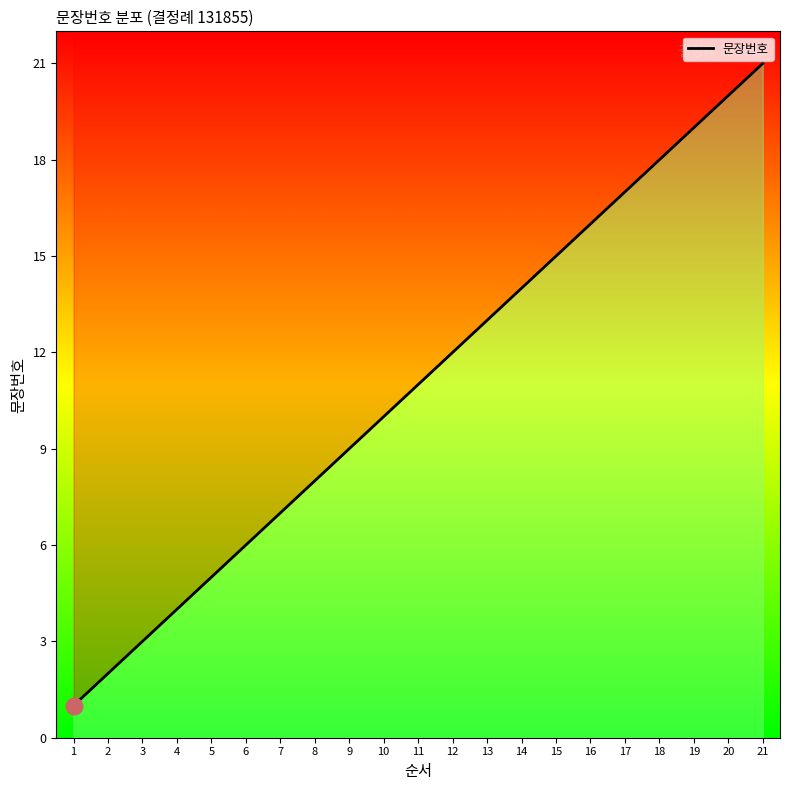

Reading left to right, what are all the values shown in this chart?

1=1	2=2	3=3	4=4	5=5	6=6	7=7	8=8	9=9	10=10	11=11	12=12	13=13	14=14	15=15	16=16	17=17	18=18	19=19	20=20	21=21